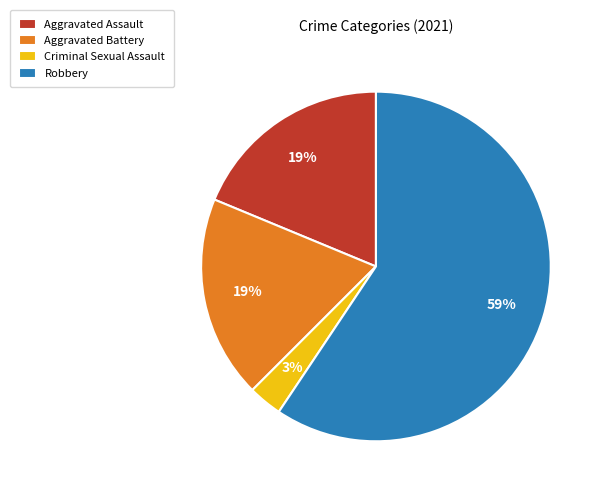

What percentage is the Aggravated Battery slice, to the nearest percent?

19%